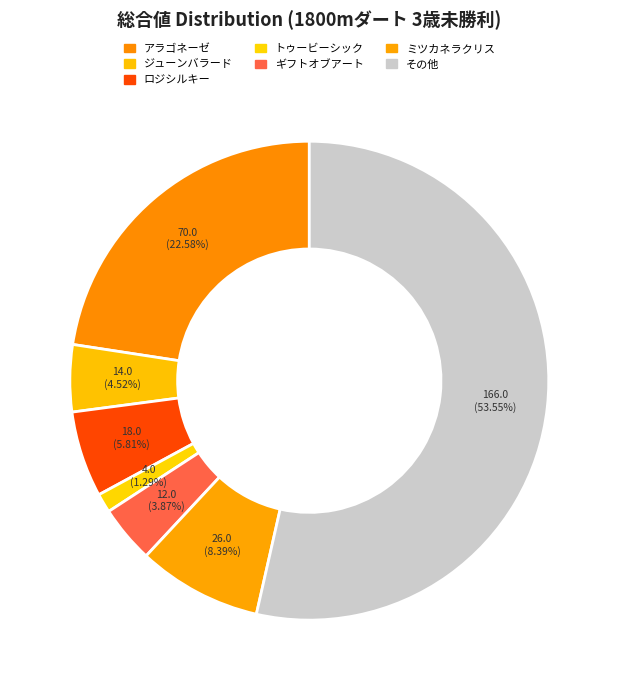

How many slices are in this pie chart?

7